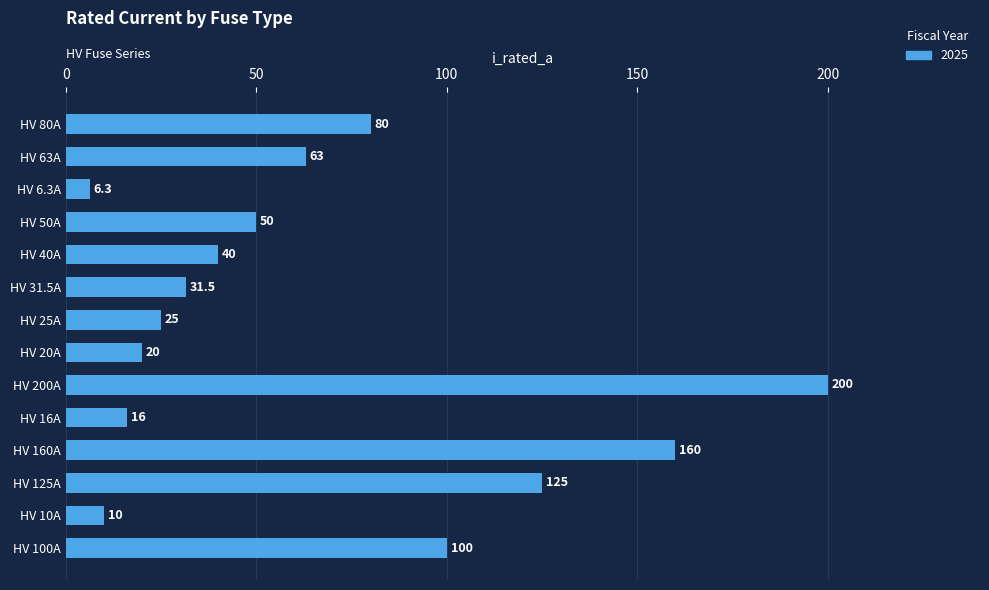

What is the minimum value shown in the chart?

6.3